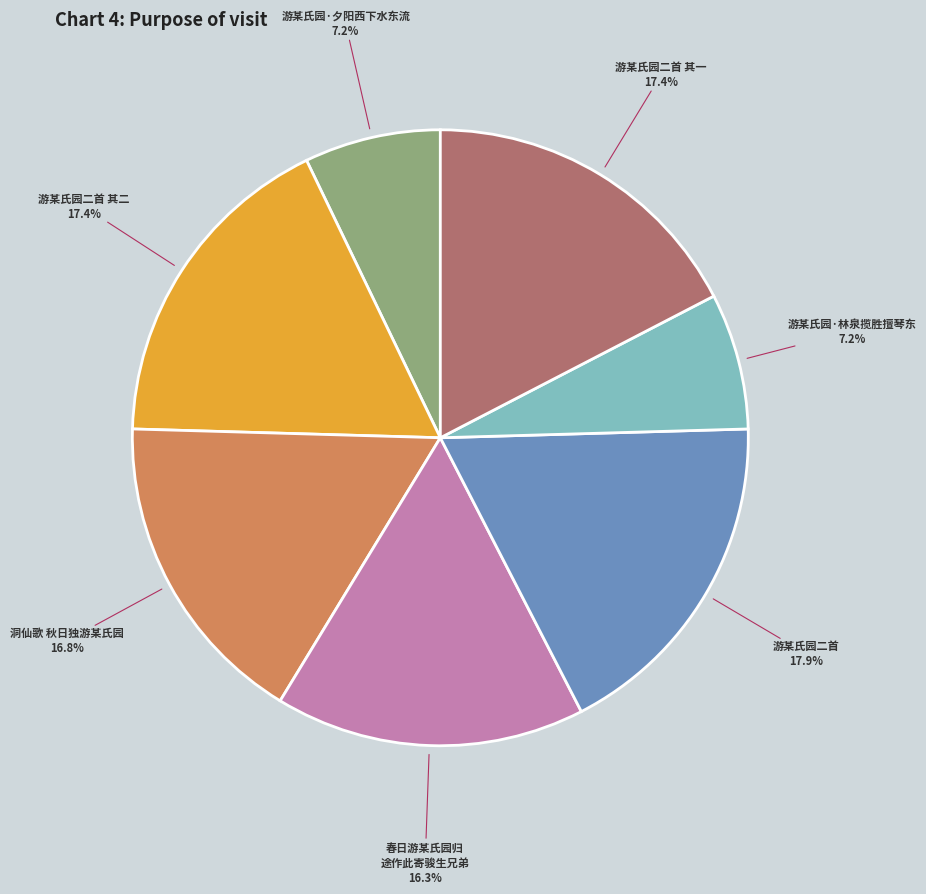

Does any single category account for the majority?

No